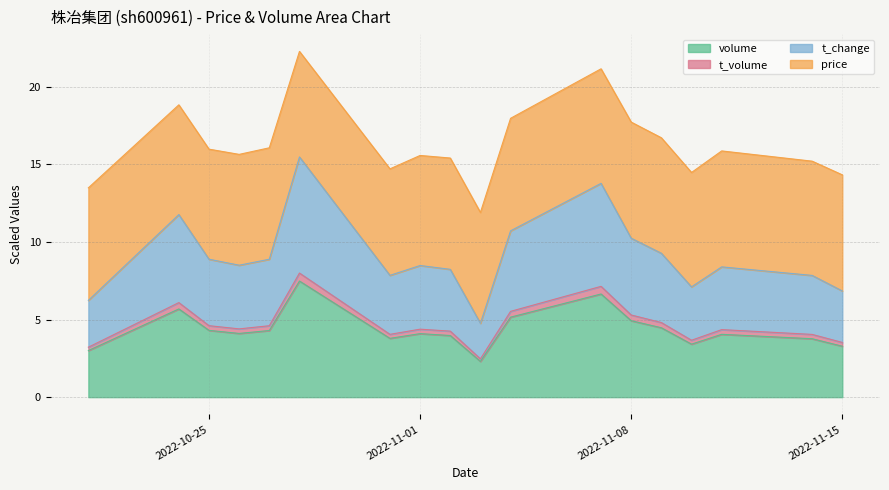

What position from the left is 2022-10-31?

7